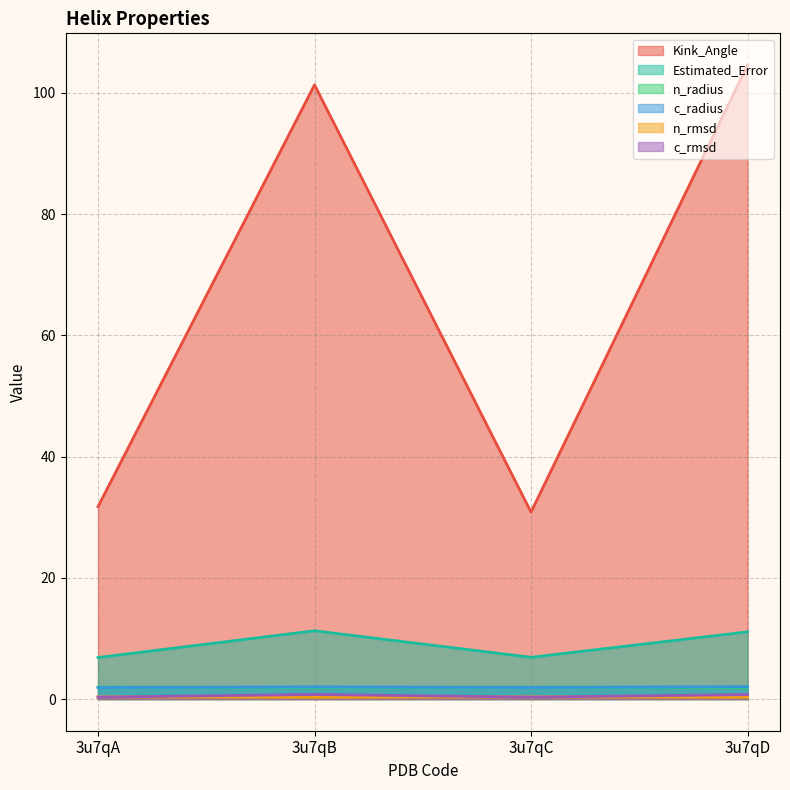

How many interior local peaks does the Kink_Angle series have?

1